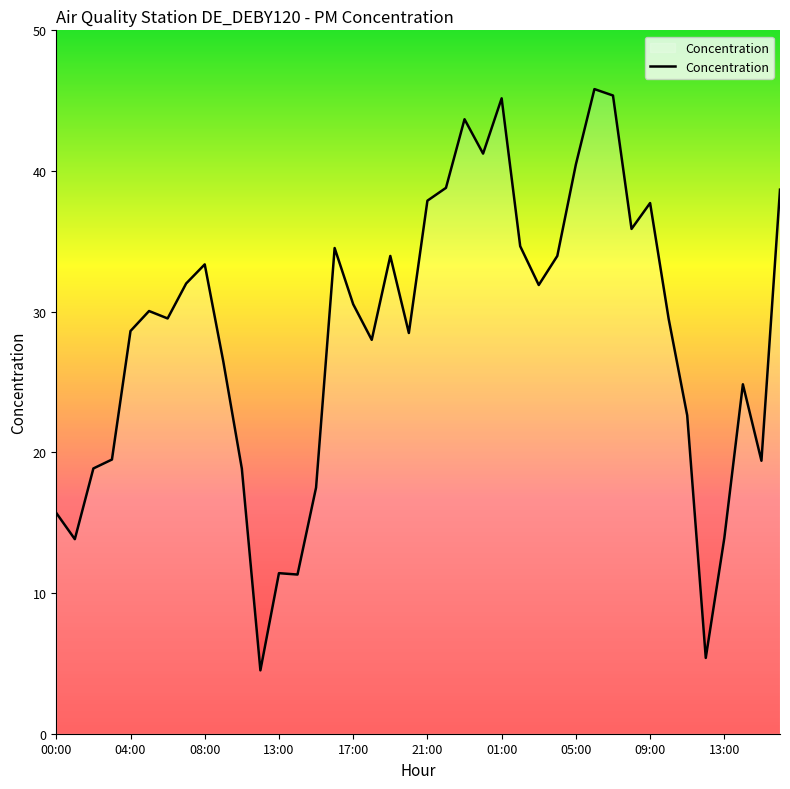

What is the greatest value displayed?

45.8